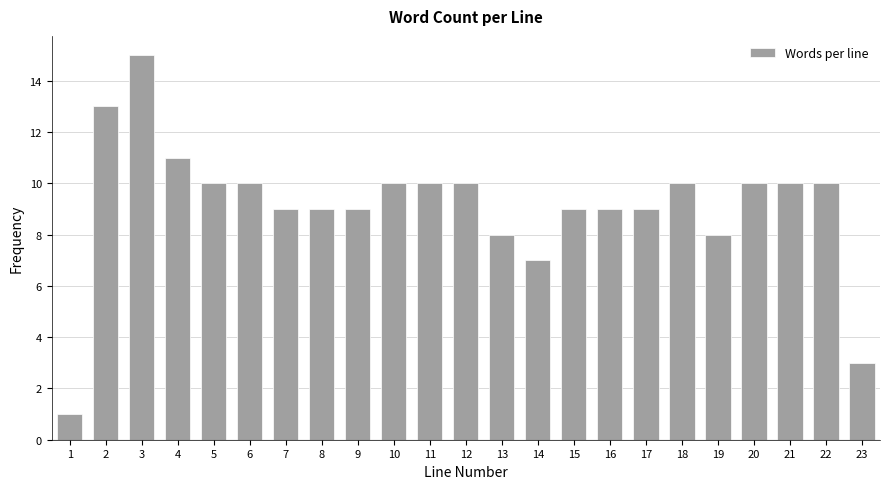

Reading left to right, extract all data points from this chart.

1	13	15	11	10	10	9	9	9	10	10	10	8	7	9	9	9	10	8	10	10	10	3